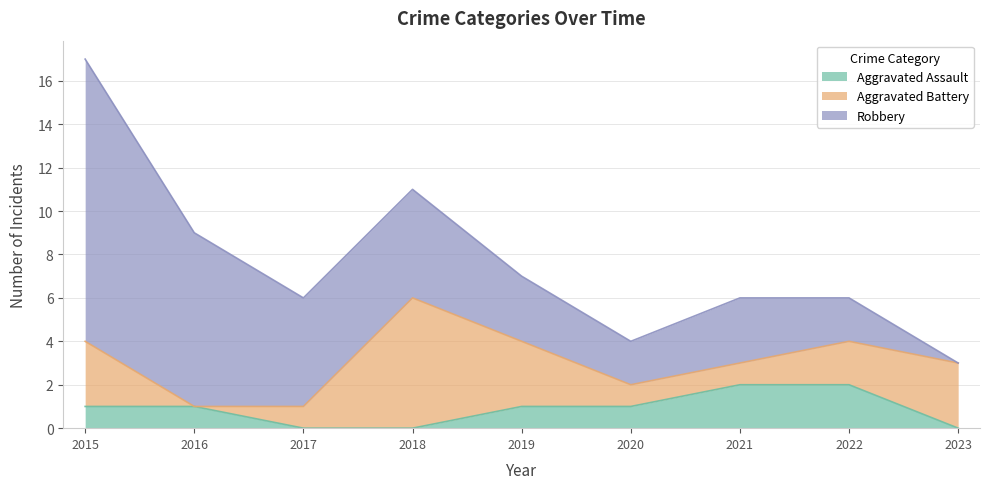

Reading left to right, what are all the values shown in this chart?

Aggravated Assault: 1	1	0	0	1	1	2	2	0
Aggravated Battery: 3	0	1	6	3	1	1	2	3
Robbery: 13	8	5	5	3	2	3	2	0